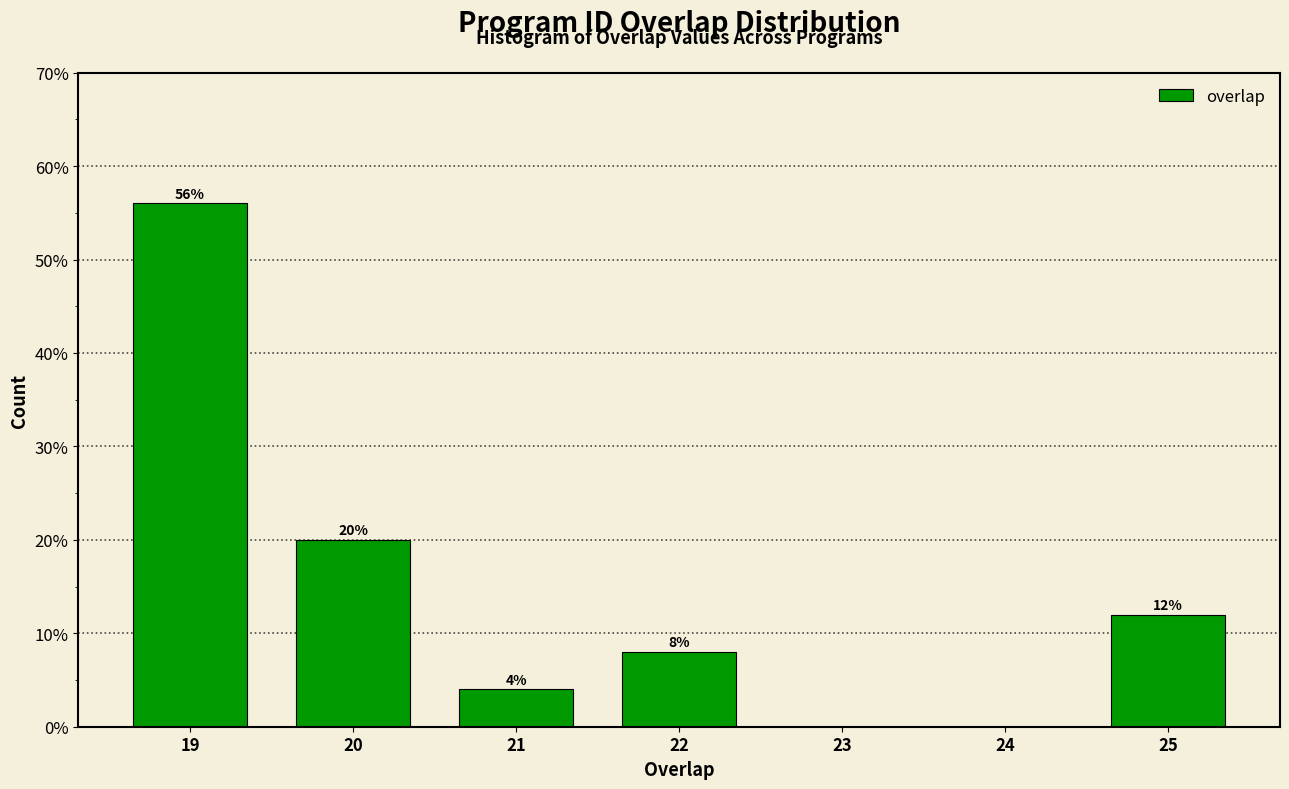

Which range on the x-axis has the tallest bar?

18.5 to 19.5